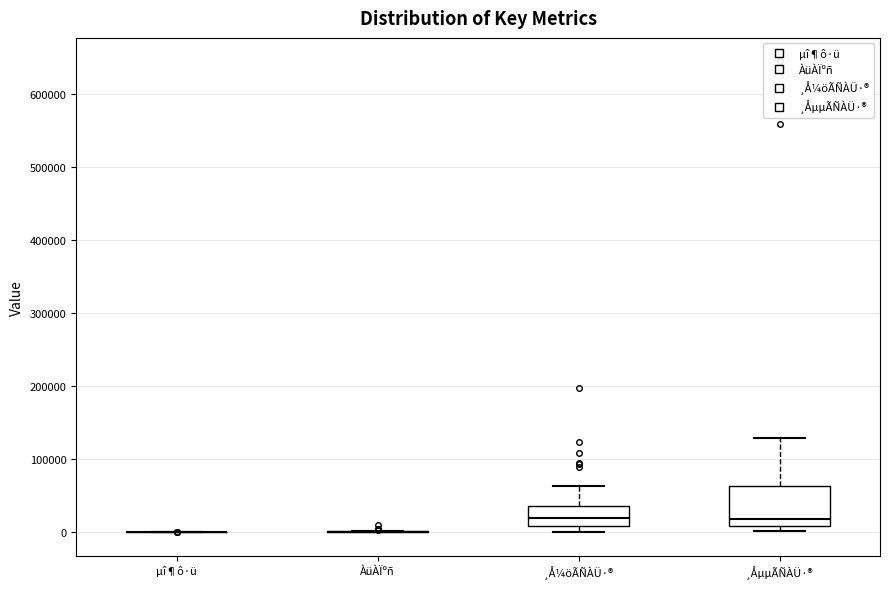

Comparing the boxes themselves (not the whiskers), which one is the tallest?

¸ÅµµÃÑÀÜ·®